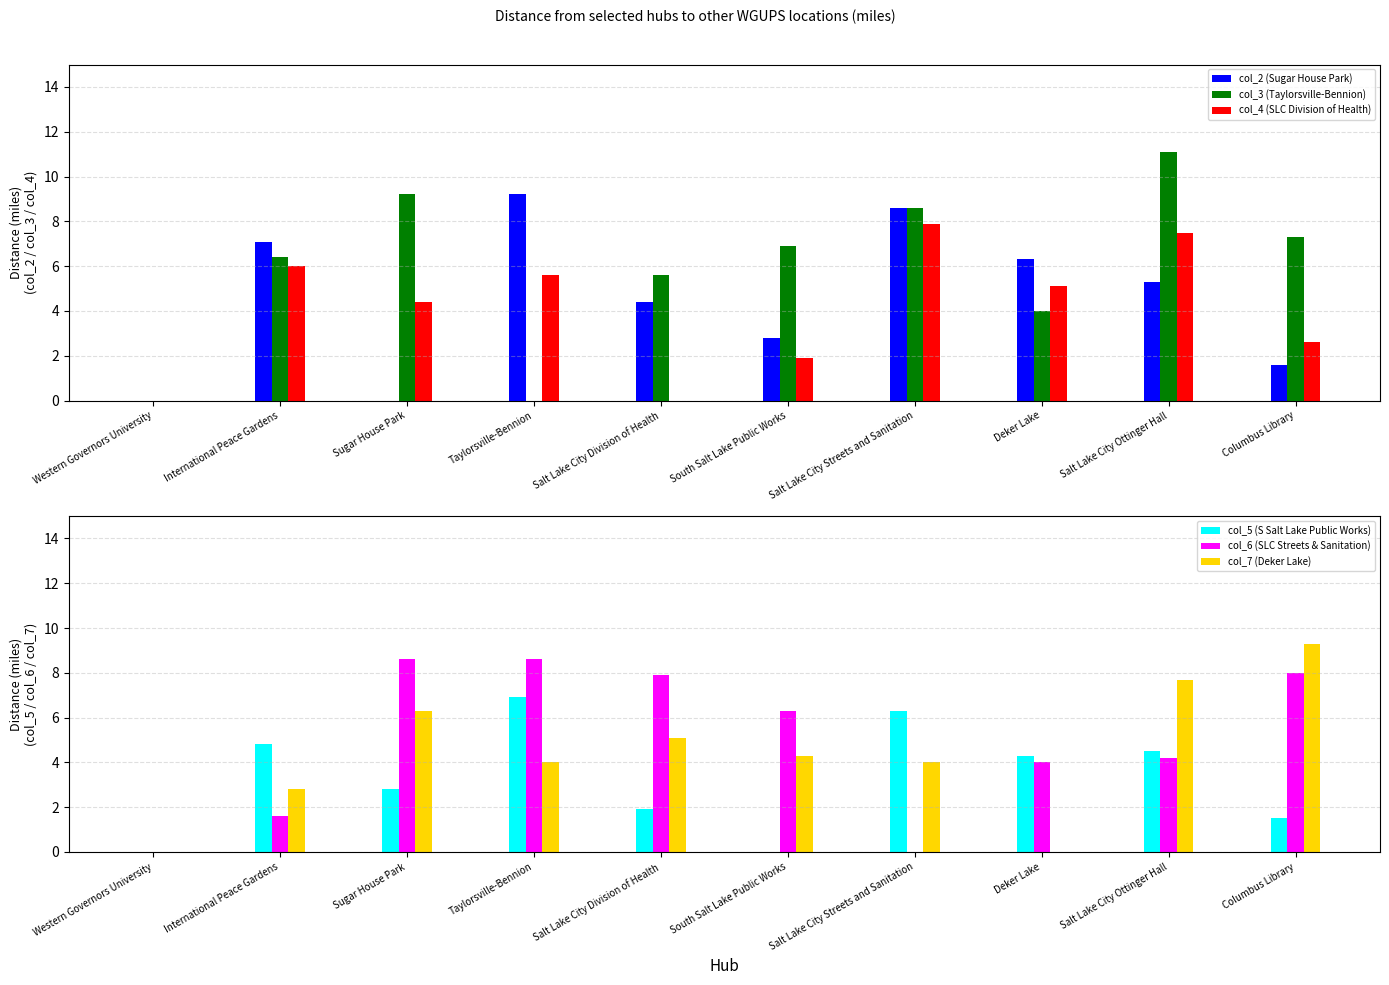

Where does the col_3 (Taylorsville-Bennion) series first go above 6?

International Peace Gardens